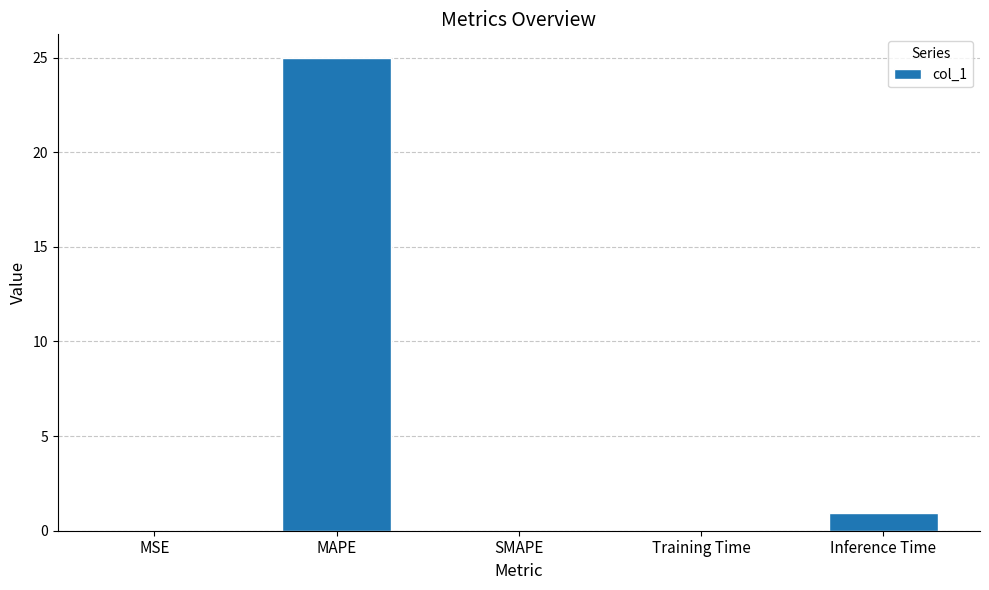

What is the greatest value displayed?

25.0